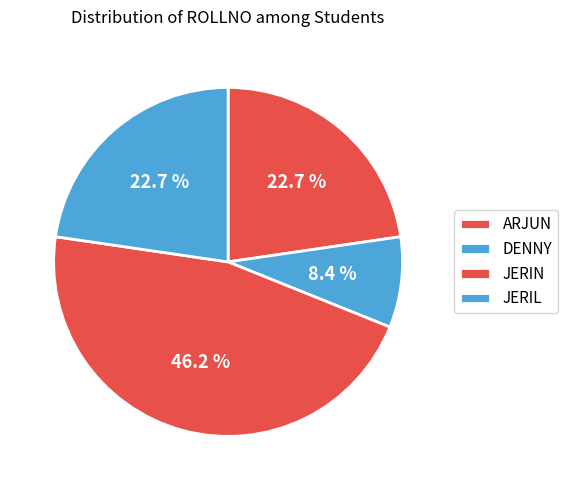

Between JERIN and JERIL, which is larger?

JERIN